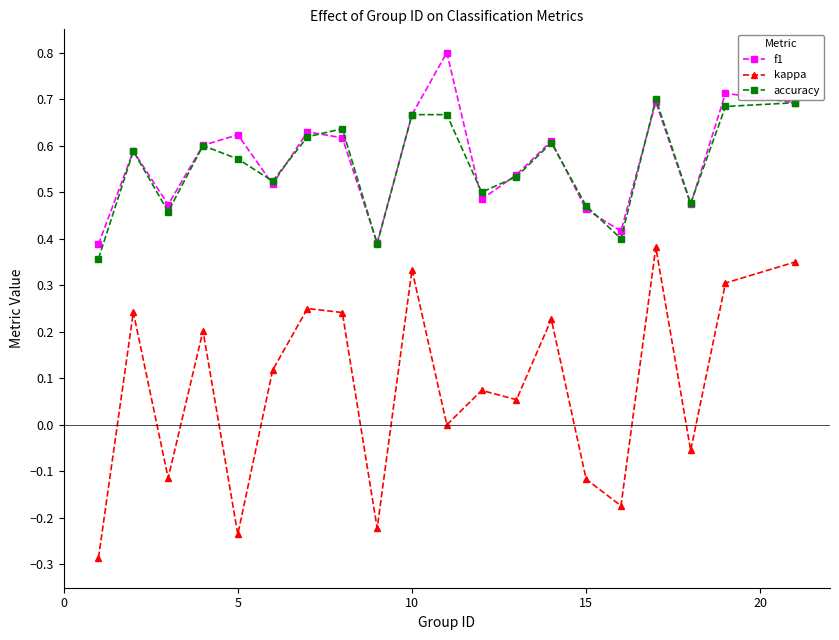

True or false: kappa and f1 cross at least once.

False